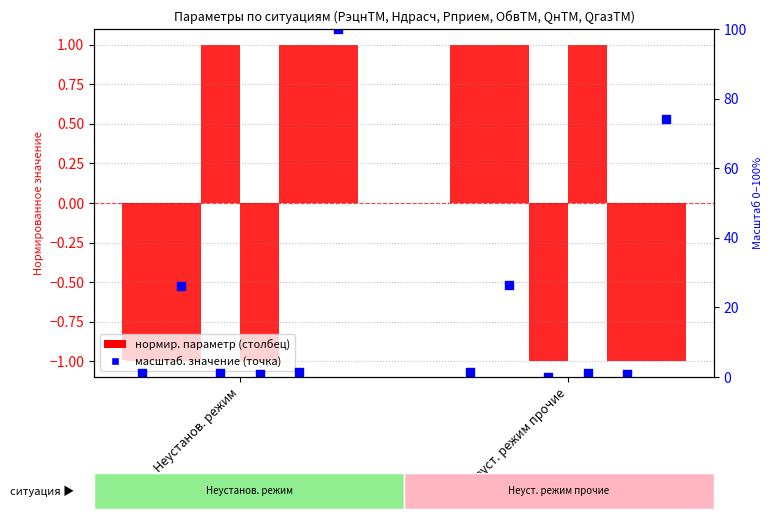

What is the change in value from Неустанов. режим to Неуст. режим прочие?

+0.4